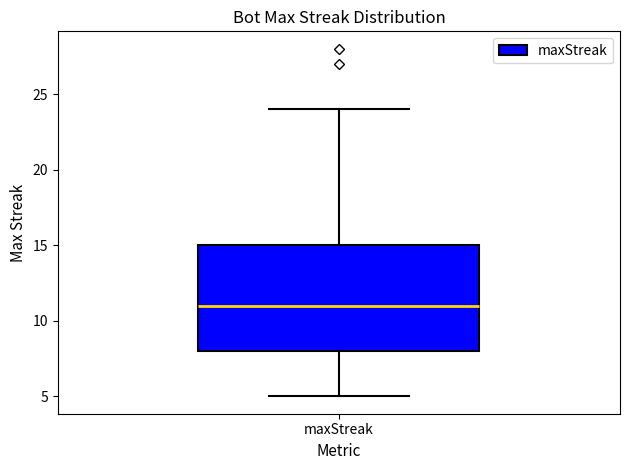

Where does the median line of the box for maxStreak sit on the y-axis? The values are not printed on the chart, so give them approximately, as read against the axis.

11